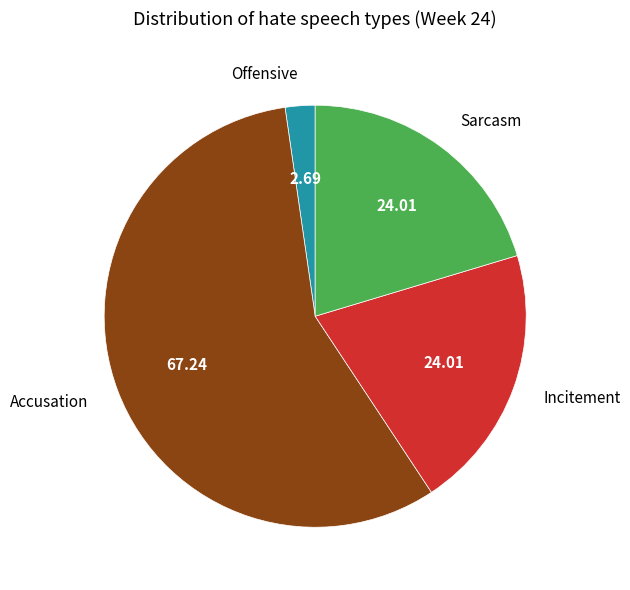

Which category has the smallest portion of the pie?

Offensive